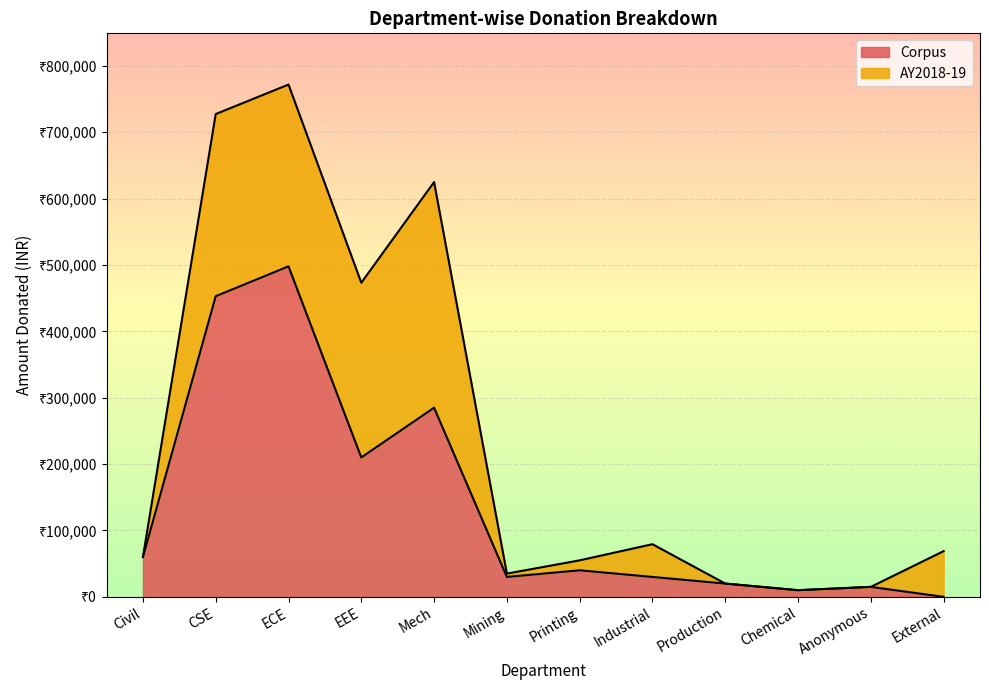

Rank the categories by value from highest to lowest.

ECE, CSE, Mech, EEE, Civil, Printing, Mining, Industrial, Production, Anonymous, Chemical, External